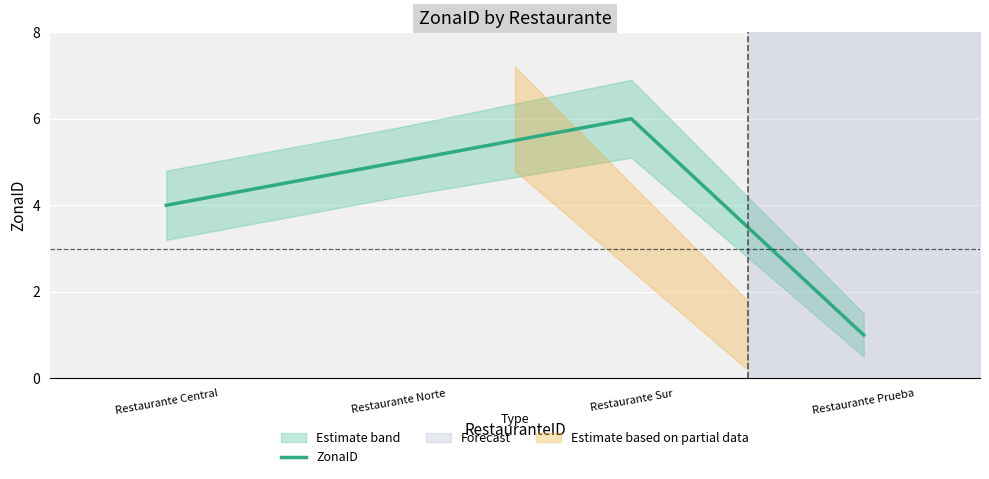

Count the values in the range 4 to 6.

3